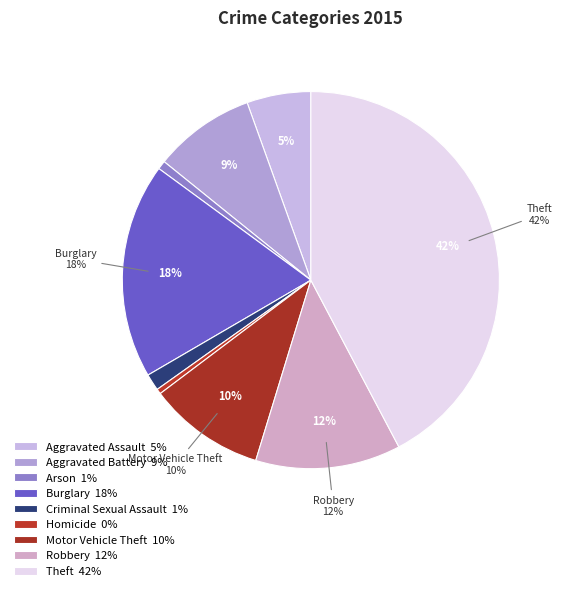

Rank the categories by value from lowest to highest.

Homicide, Arson, Criminal Sexual Assault, Aggravated Assault, Aggravated Battery, Motor Vehicle Theft, Robbery, Burglary, Theft